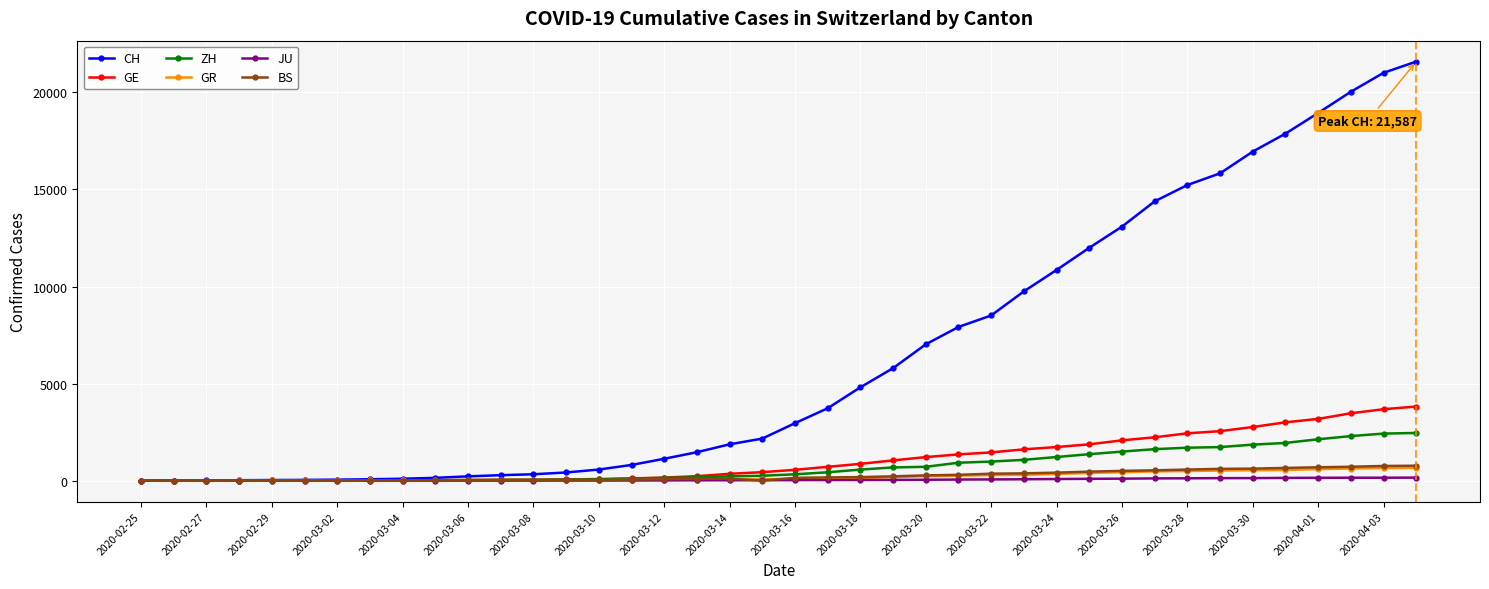

What is the maximum value for CH?

21587